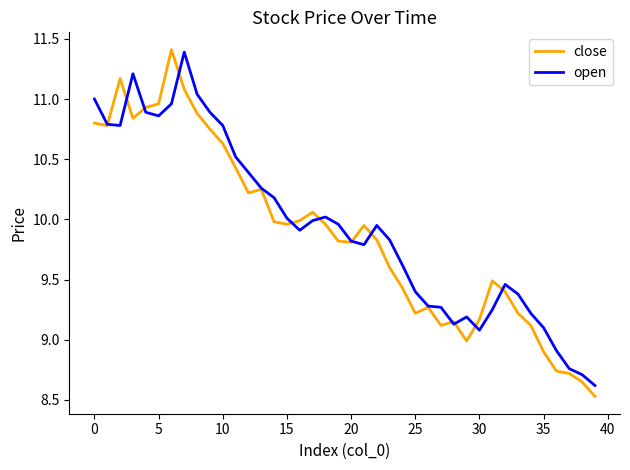

What is the maximum value shown in the chart?

11.4